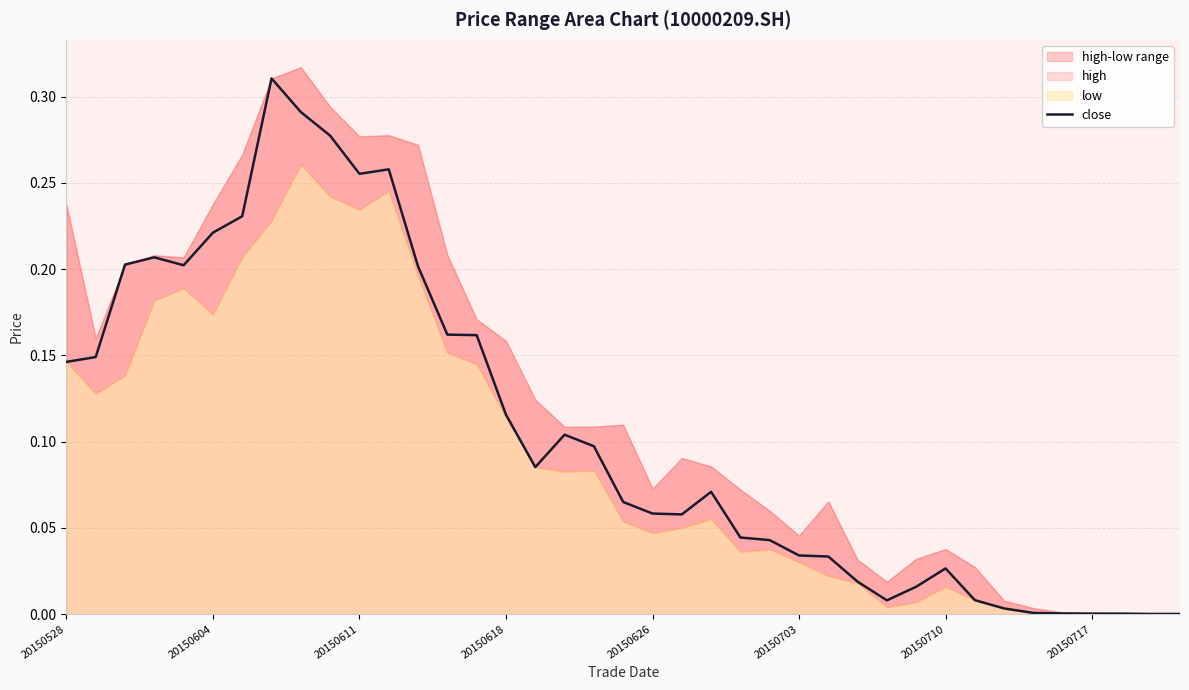

True or false: the data has more than 1 interior local peaks.

True